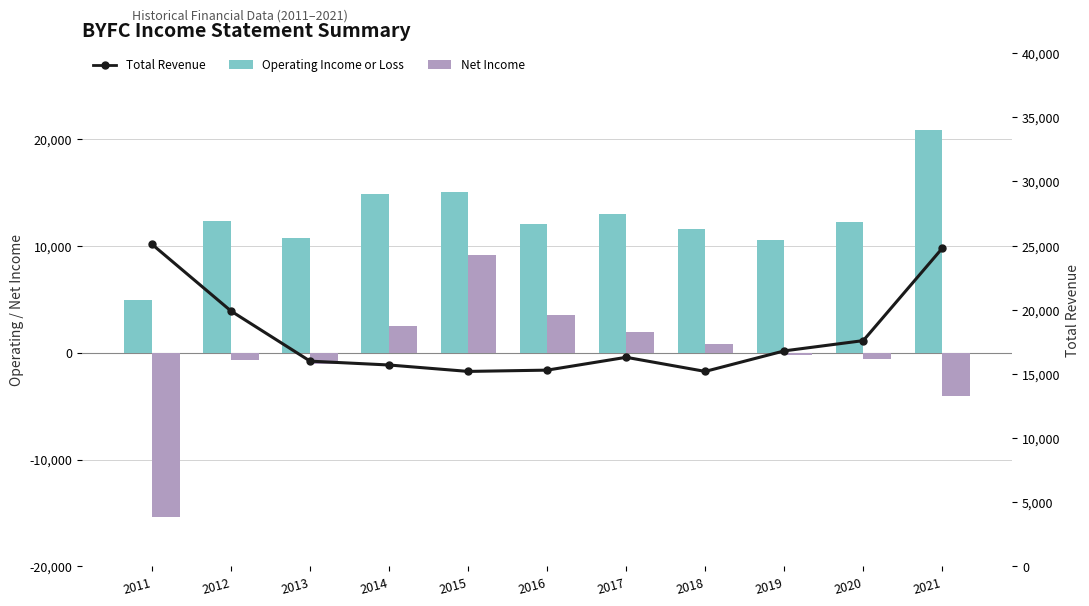

Rank the series at 2021 from lowest to highest value.

Net Income, Operating Income or Loss, Total Revenue